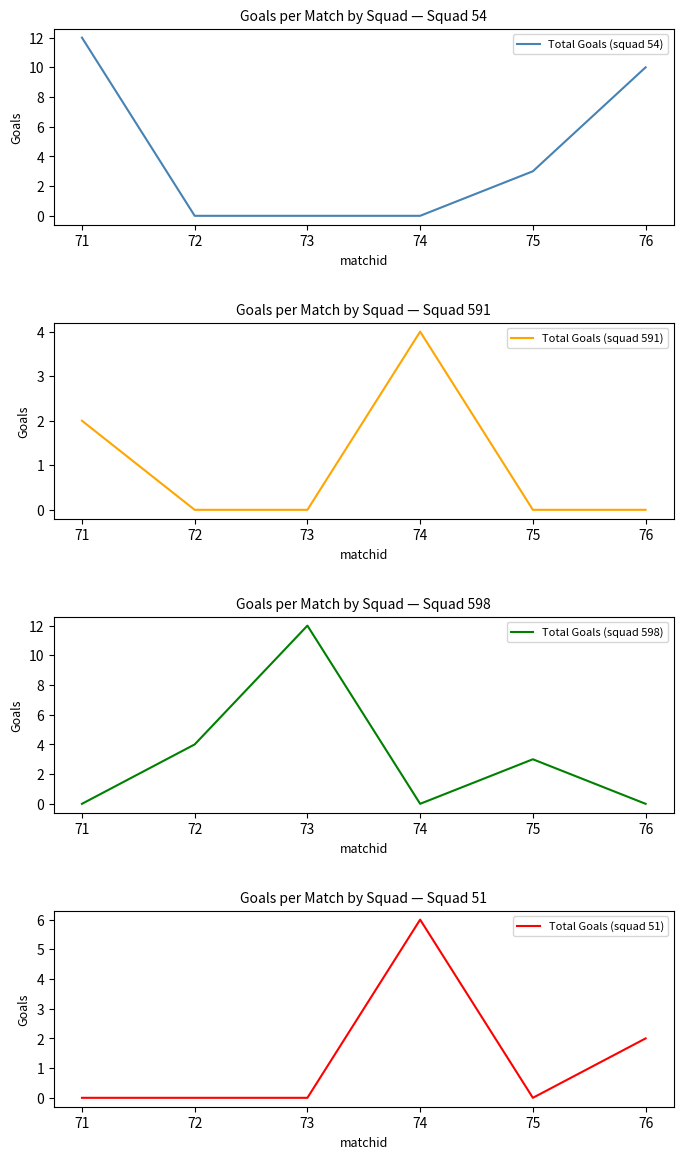

Is it true that Total Goals (squad 54) equals 4 at 71?

False